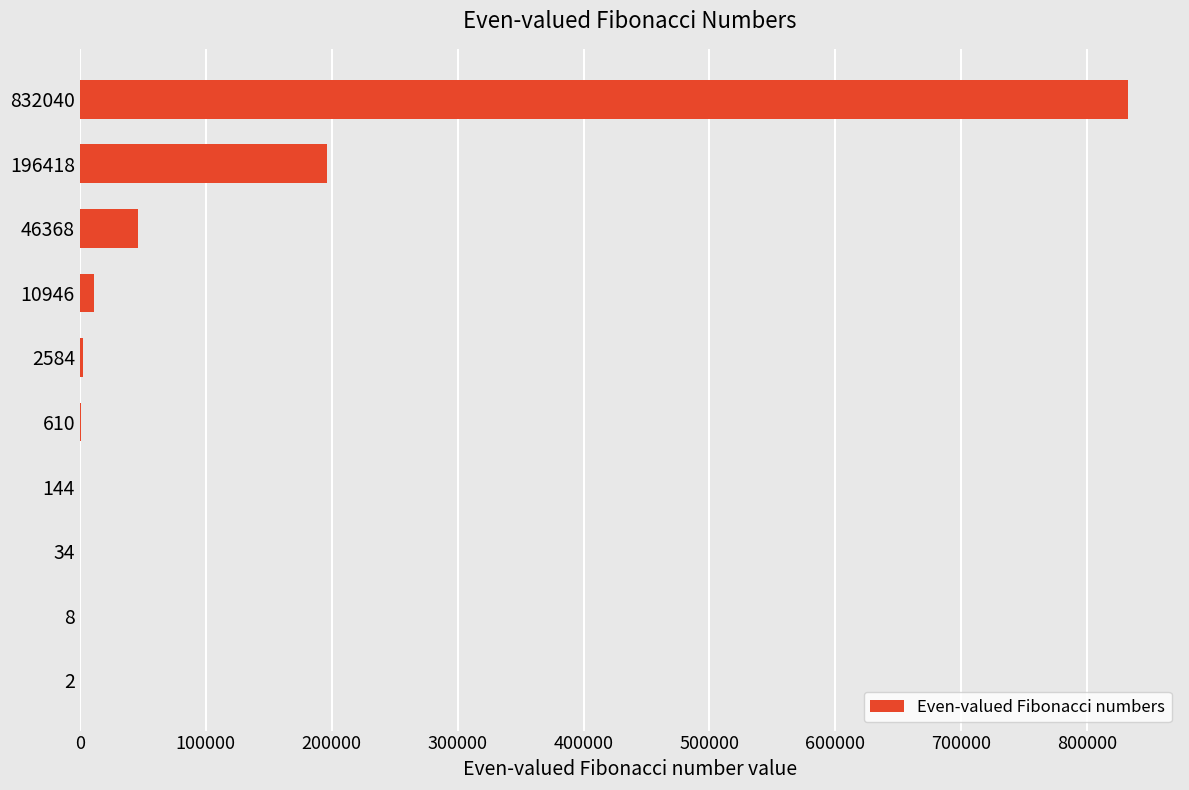

How many data points does each series have?

10